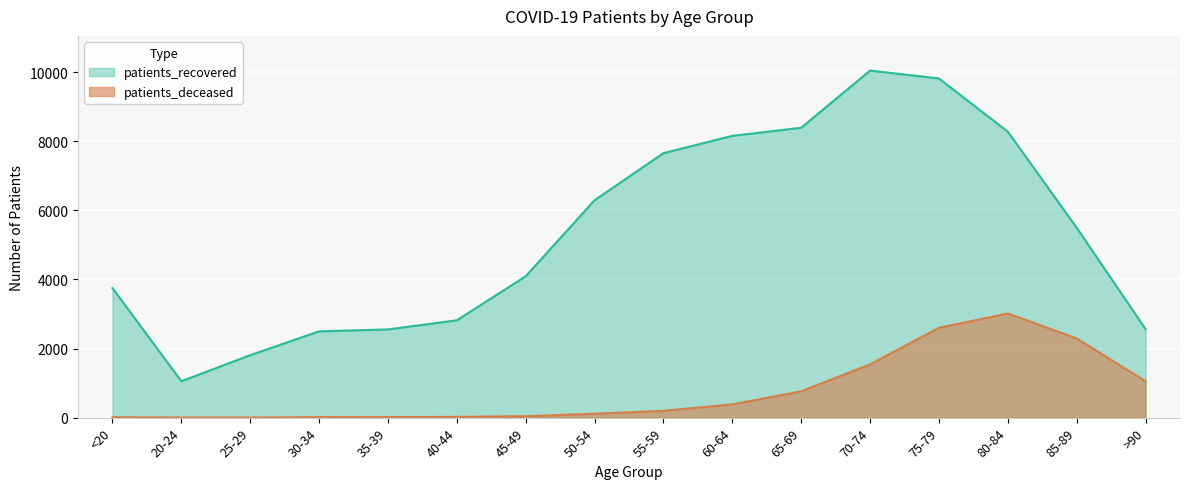

Reading left to right, what are all the values shown in this chart?

patients_deceased: <20=13	20-24=3	25-29=3	30-34=15	35-39=16	40-44=22	45-49=42	50-54=113	55-59=198	60-64=385	65-69=762	70-74=1543	75-79=2601	80-84=3016	85-89=2294	>90=1054
patients_recovered: <20=3751	20-24=1053	25-29=1809	30-34=2498	35-39=2554	40-44=2819	45-49=4093	50-54=6295	55-59=7658	60-64=8159	65-69=8394	70-74=10049	75-79=9821	80-84=8280	85-89=5499	>90=2563